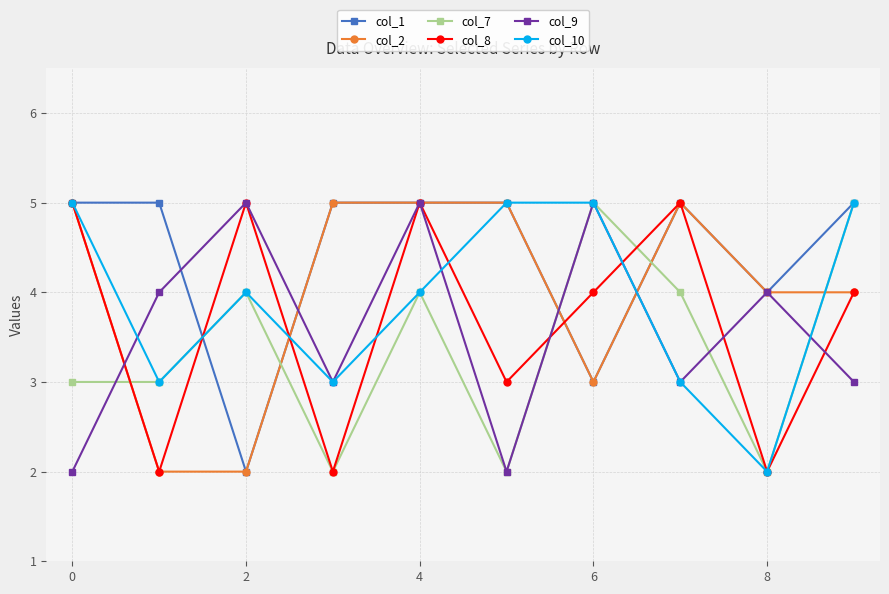

Which series has the largest total across all categories?

col_1